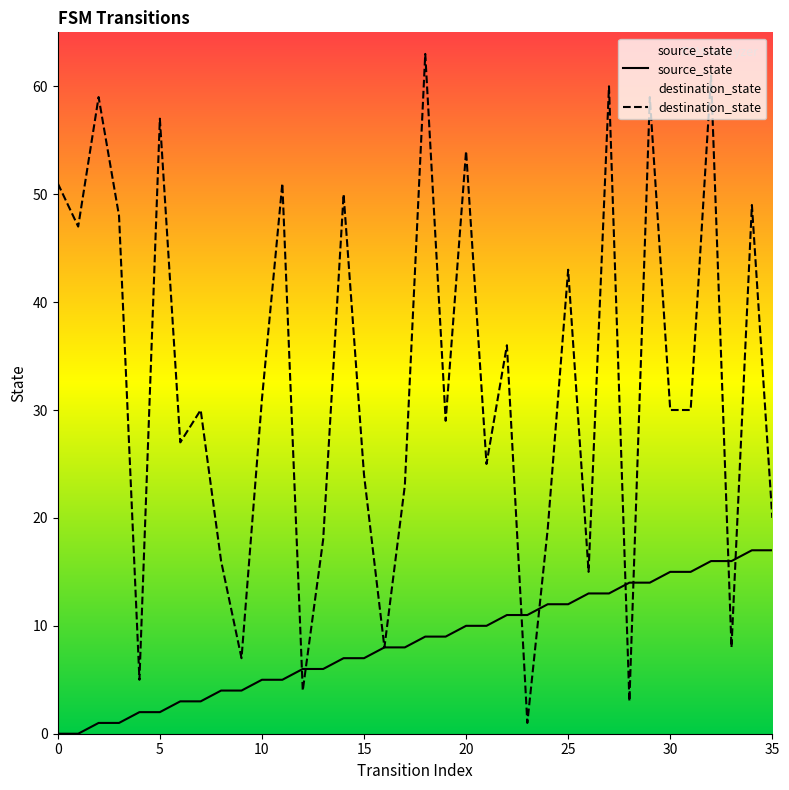

What is the difference between the source_state values at 27 and 32?

3